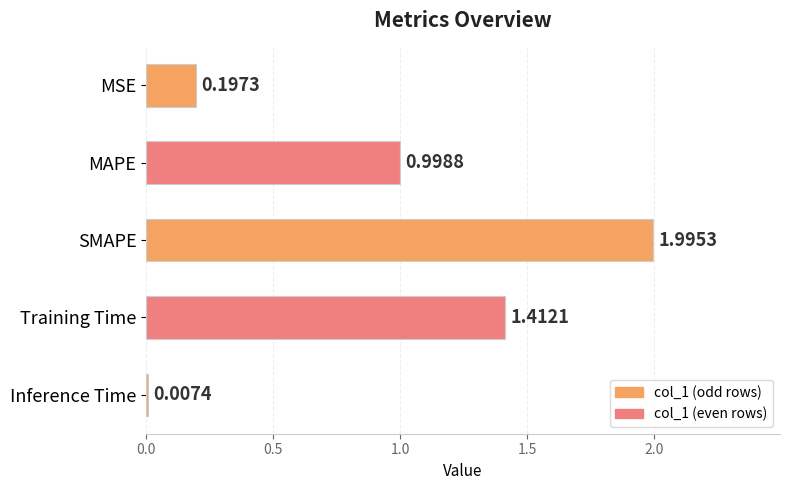

What is the change in value from MAPE to SMAPE?

+1.0